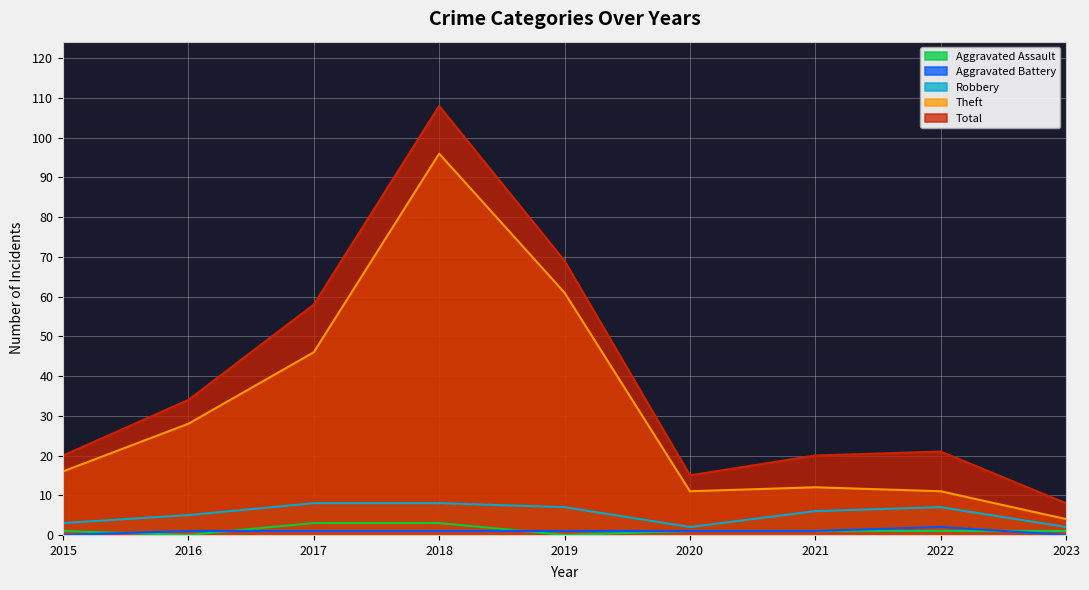

What is the value of the Aggravated Assault point at the 8th from the left?

1